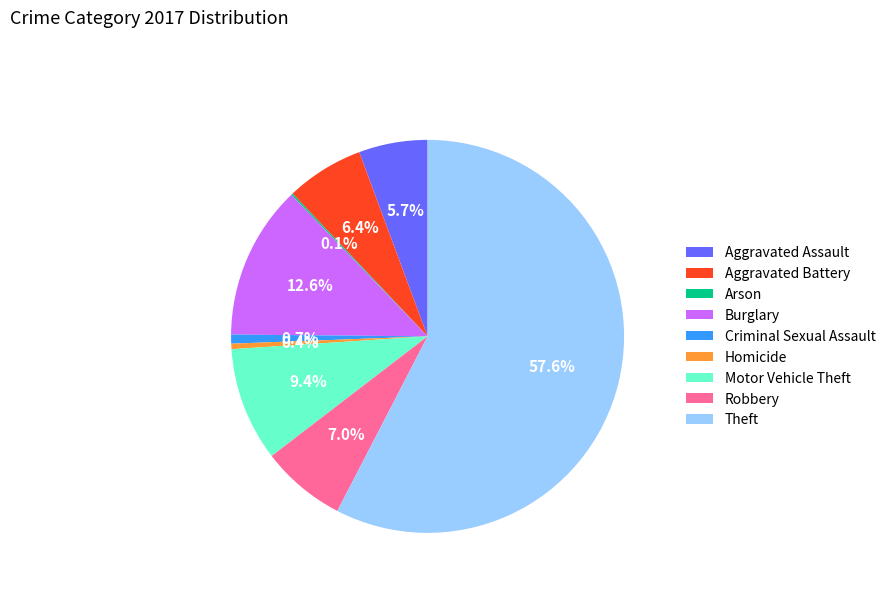

Which has a higher value, Aggravated Assault or Burglary?

Burglary